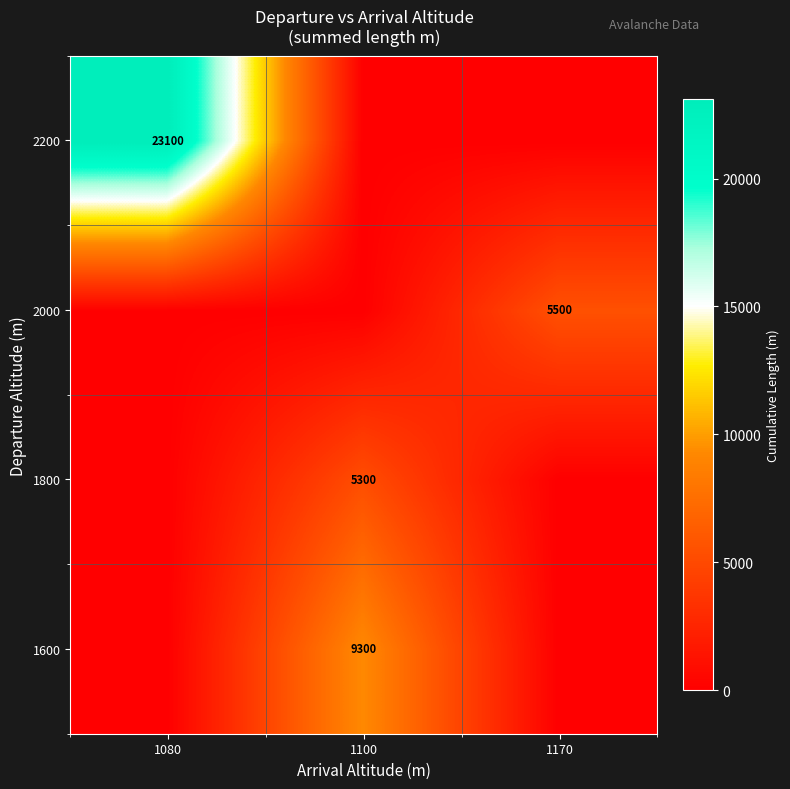

What is the maximum value shown in the chart?

23100